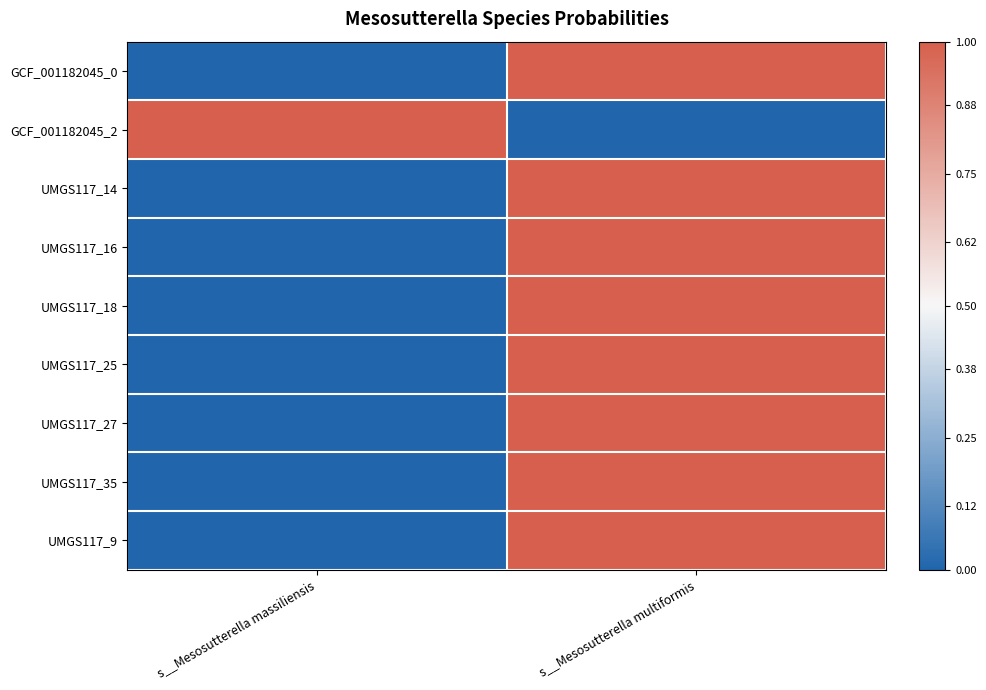

List the series in order of their peak value, lowest first.

GCF_001182045_2, GCF_001182045_0, UMGS117_14, UMGS117_16, UMGS117_18, UMGS117_25, UMGS117_27, UMGS117_35, UMGS117_9